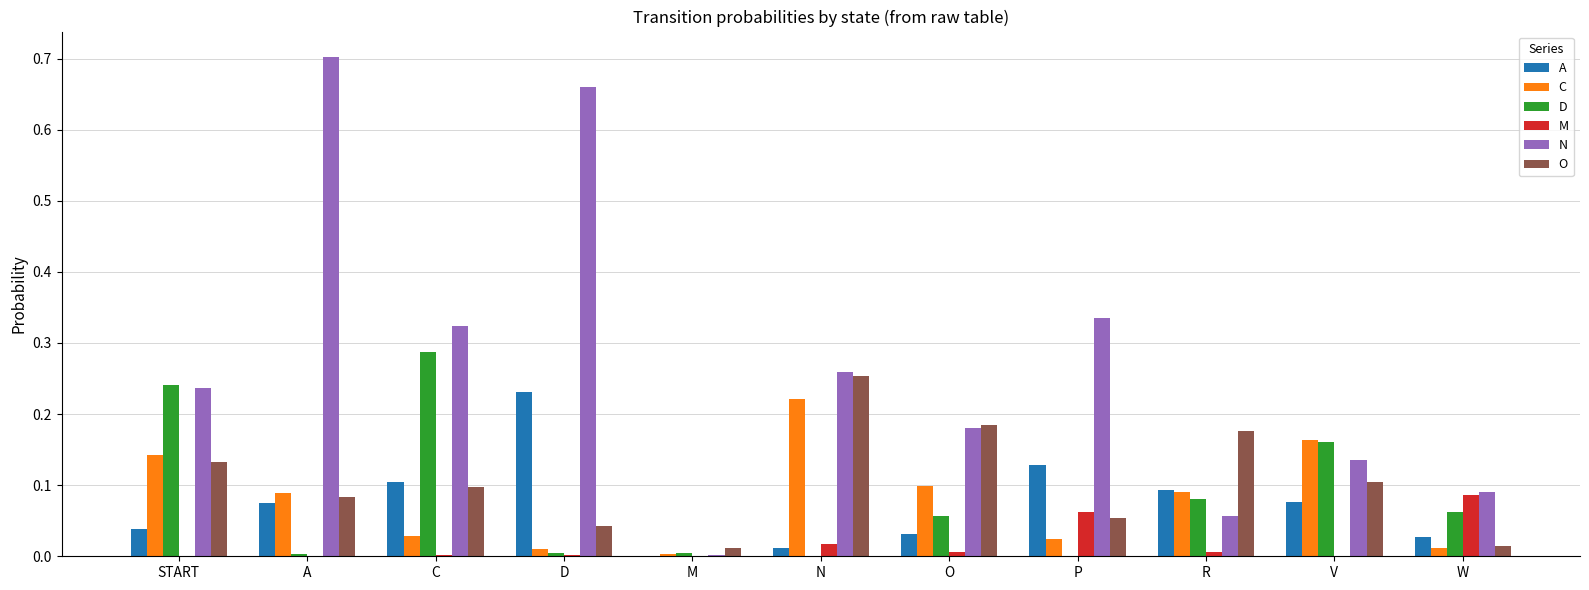

Is the value of O at START greater than the value of C at C?

Yes